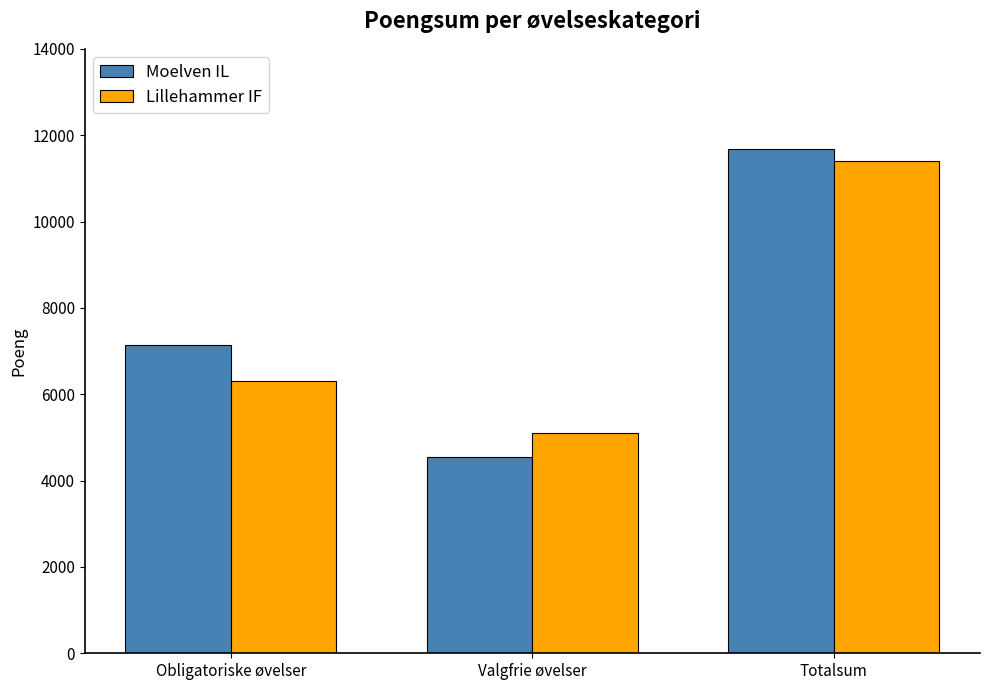

List the labels in order of Lillehammer IF value, smallest first.

Valgfrie øvelser, Obligatoriske øvelser, Totalsum